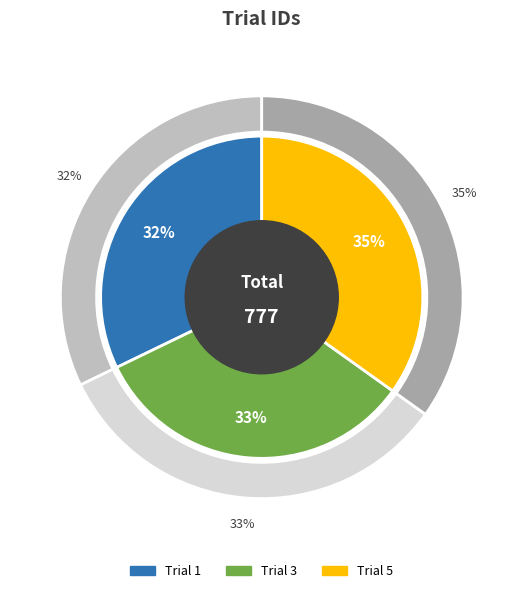

Which slice is the largest?

Trial 5